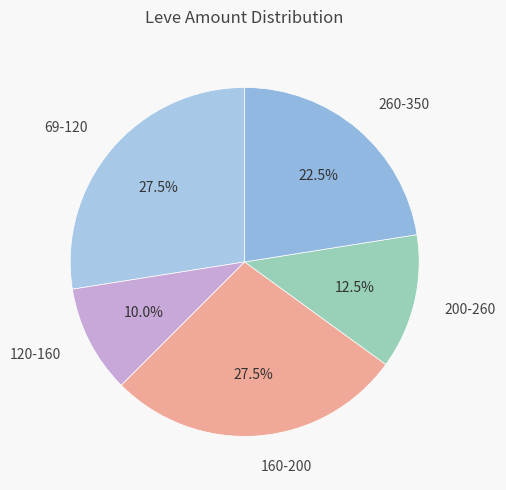

Do 120-160 and 200-260 together represent more than half of the pie?

No